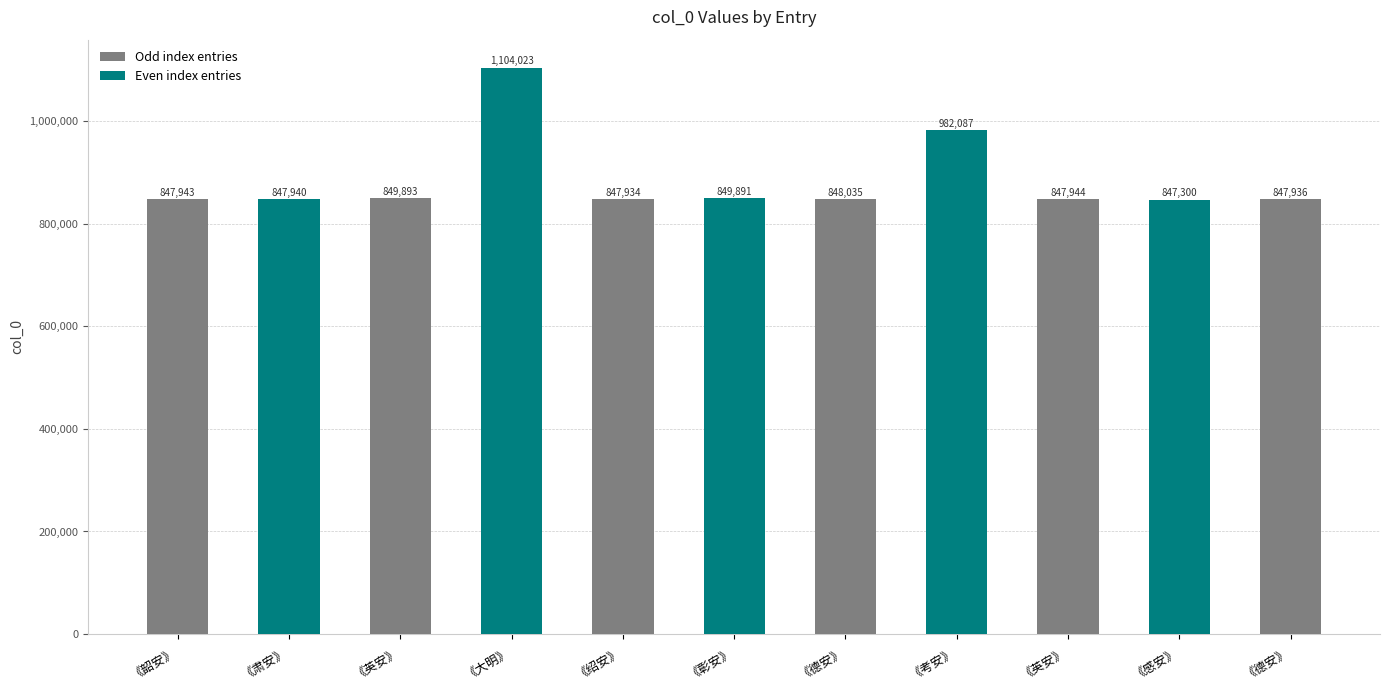

Rank the categories by value from highest to lowest.

《大明》, 《考安》, 《英安》, 《彰安》, 《德安》, 《英安》, 《韶安》, 《肃安》, 《德安》, 《绍安》, 《感安》